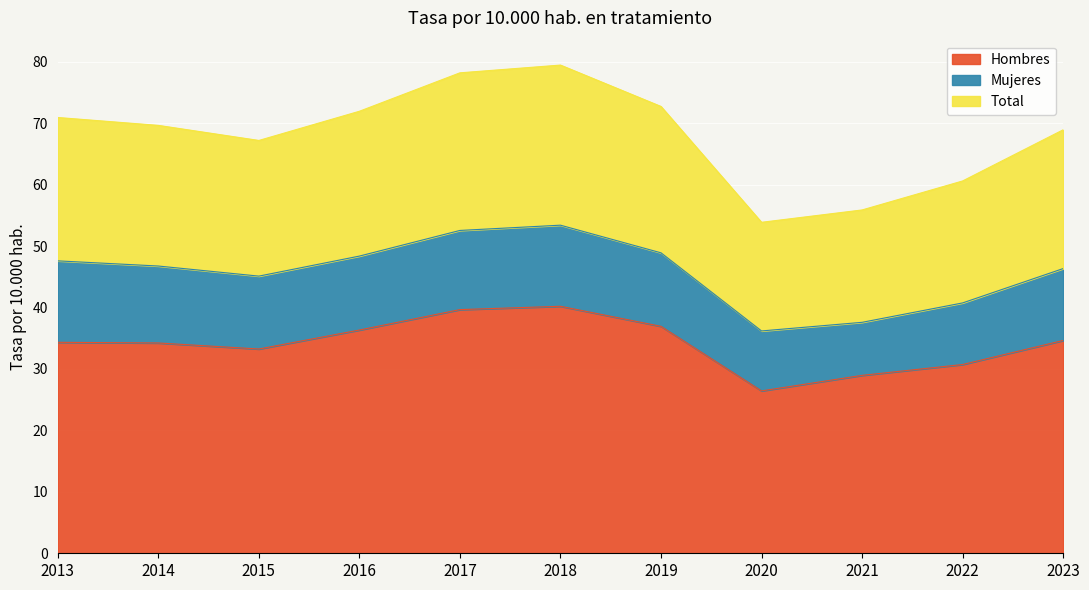

True or false: Hombres has a value of 40.2 at 2018.

True